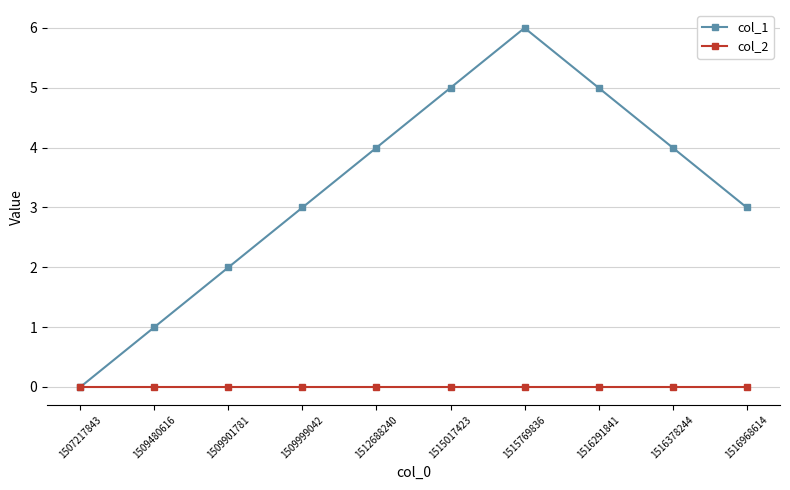

Rank the series by their average value, from lowest to highest.

col_2, col_1